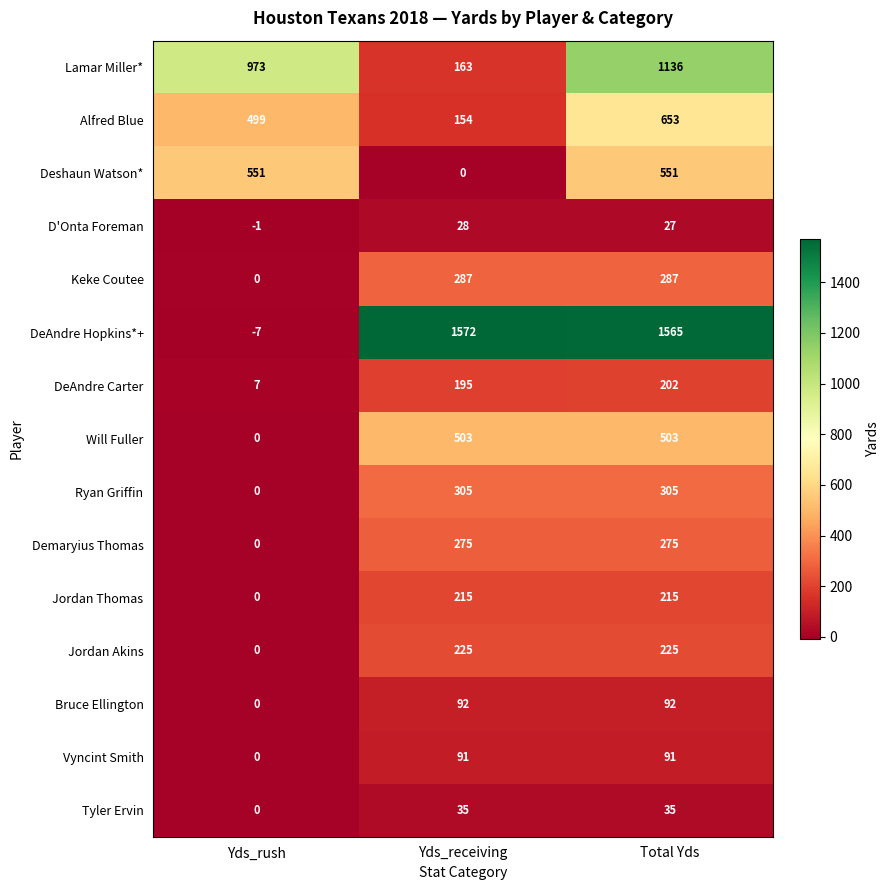

What is the approximate value of Alfred Blue at Yds_receiving, to the nearest 10?

150